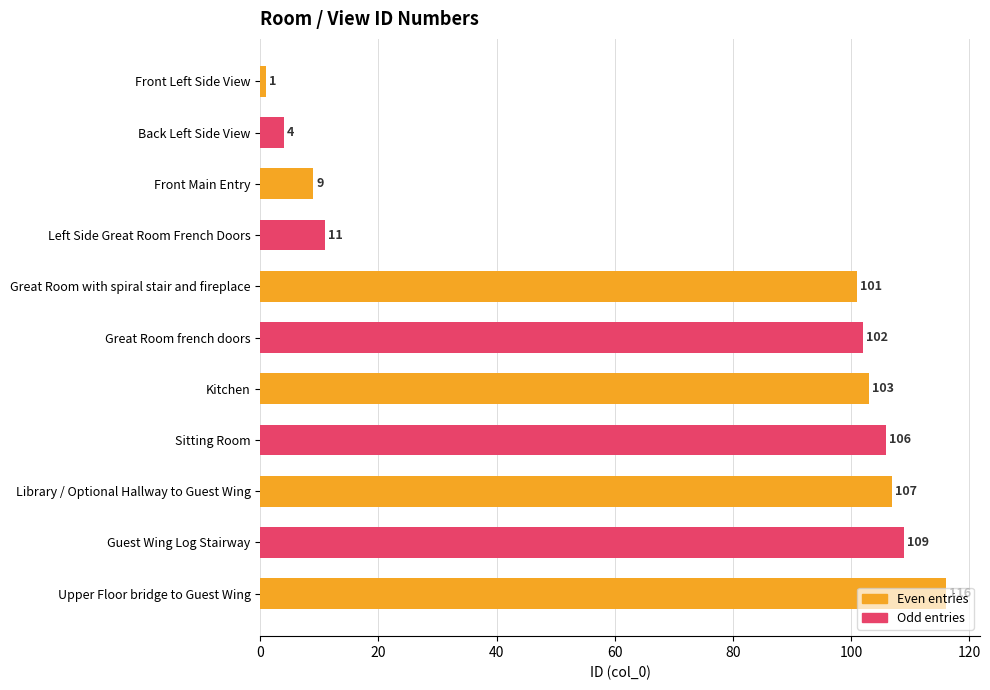

List the labels in order of value, smallest first.

Front Left Side View, Back Left Side View, Front Main Entry, Left Side Great Room French Doors, Great Room with spiral stair and fireplace, Great Room french doors, Kitchen, Sitting Room, Library / Optional Hallway to Guest Wing, Guest Wing Log Stairway, Upper Floor bridge to Guest Wing